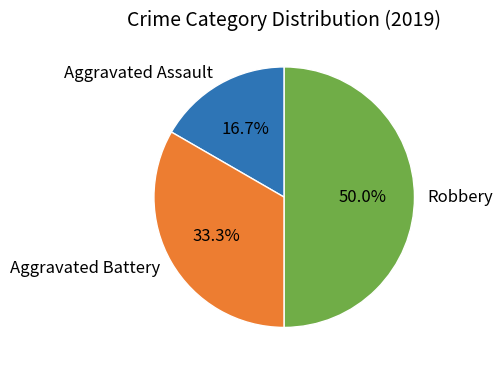

Does Aggravated Assault account for over 50% of the chart?

No